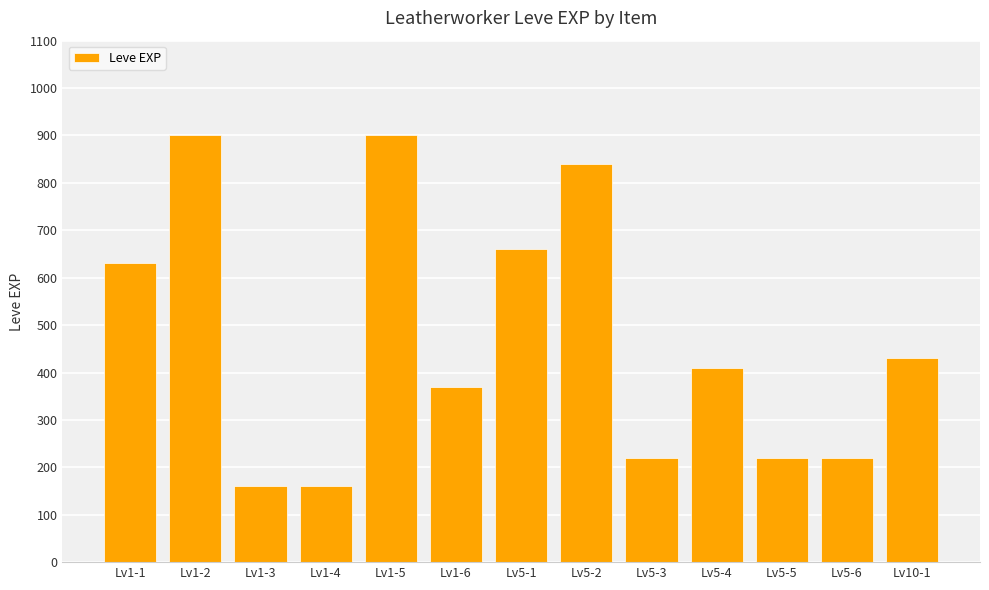

Reading right to left, transcribe all the data shown in this chart.

Lv10-1=430	Lv5-6=220	Lv5-5=220	Lv5-4=410	Lv5-3=220	Lv5-2=840	Lv5-1=660	Lv1-6=370	Lv1-5=900	Lv1-4=160	Lv1-3=160	Lv1-2=900	Lv1-1=630